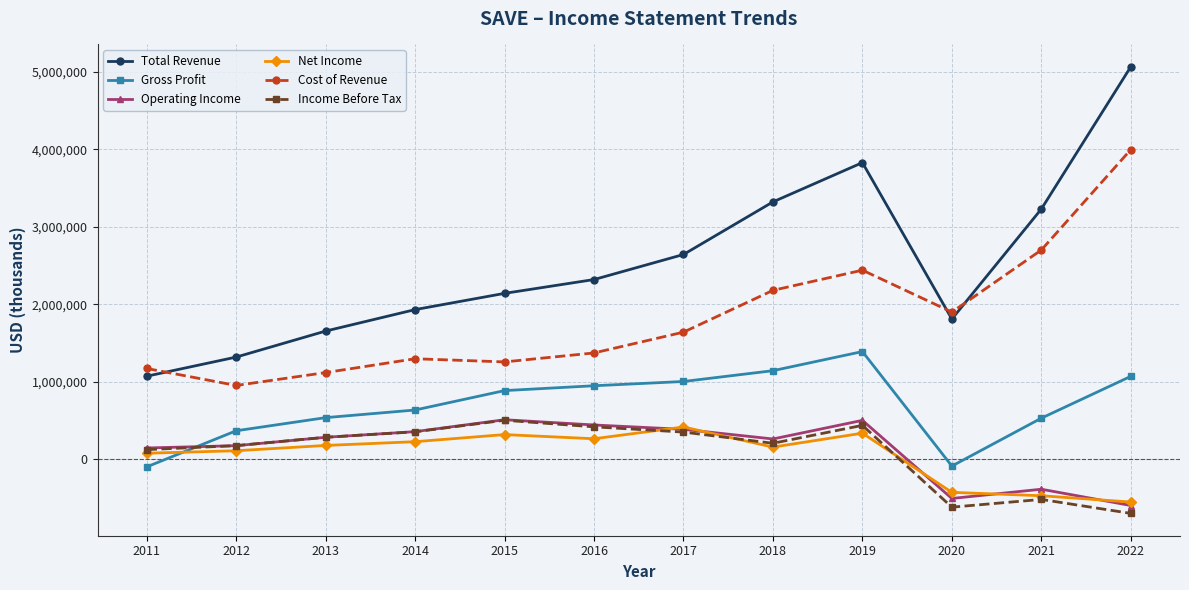

True or false: Gross Profit and Operating Income intersect in this chart.

True